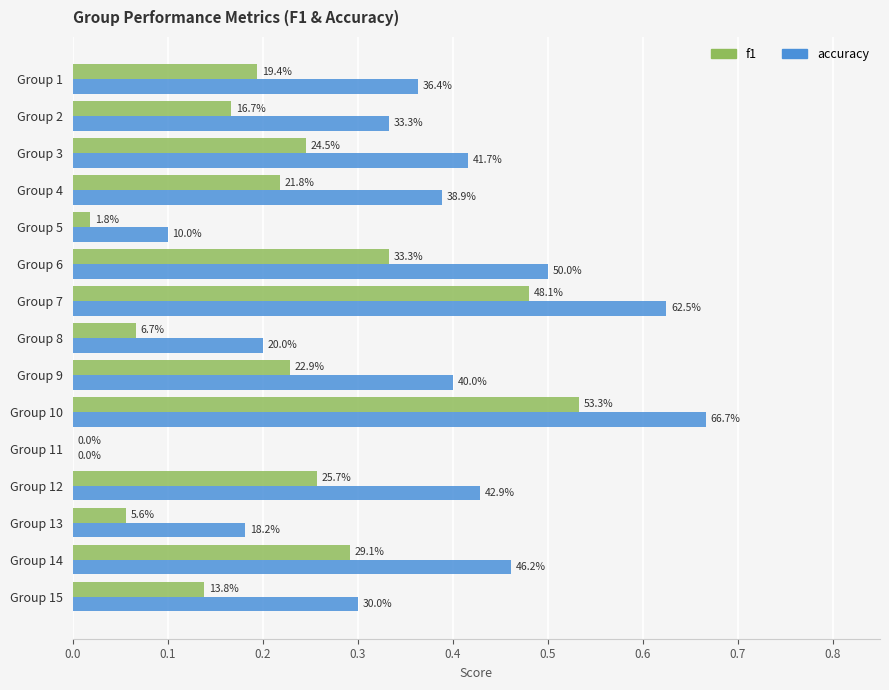

List the series in order of their overall mean, highest first.

accuracy, f1